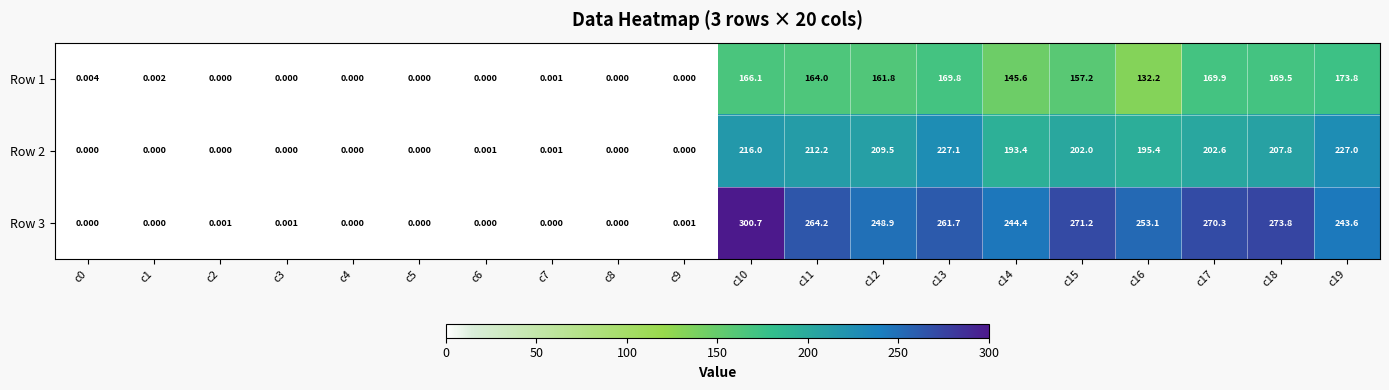

Count the number of data series in this chart.

3